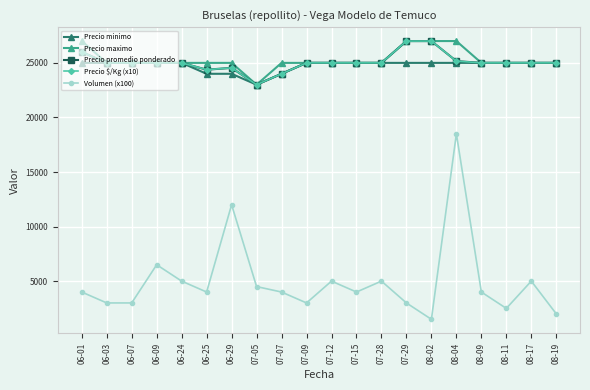

Which series has the widest spread of values?

Volumen (x100)